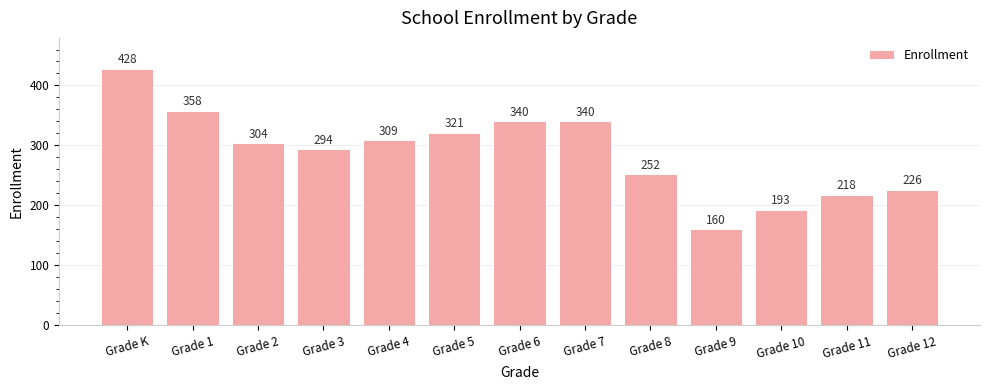

What is the ratio of the value at Grade 11 to the value at Grade 2?

0.7